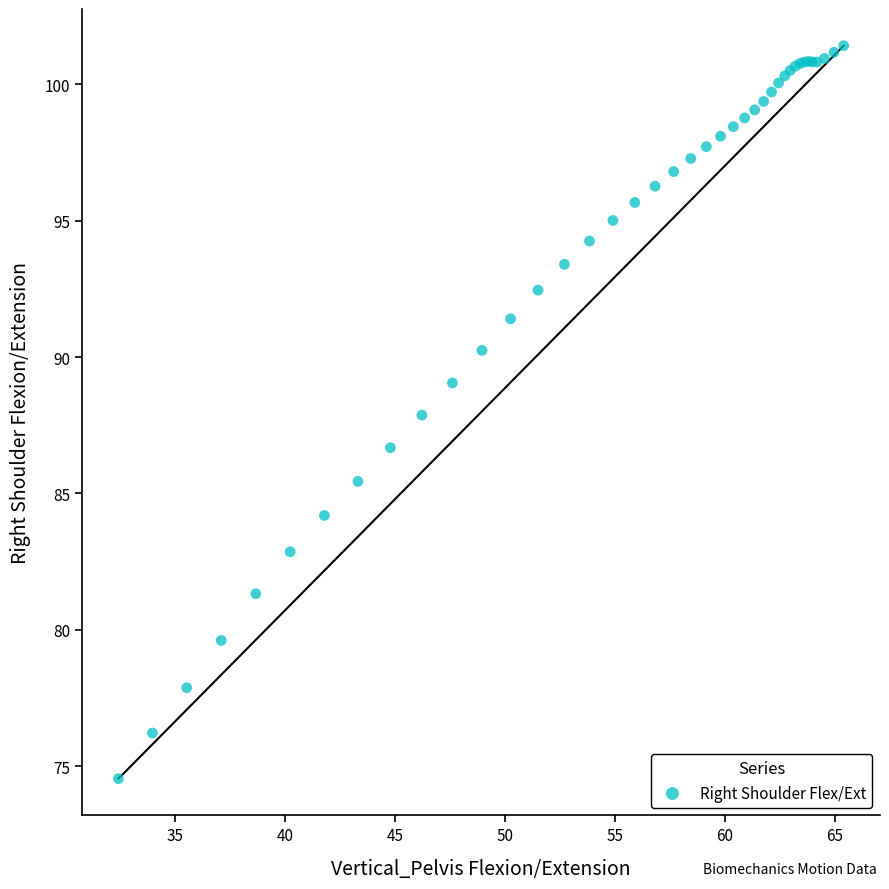

What Y value in the scatter plot is closest to 87?

86.7